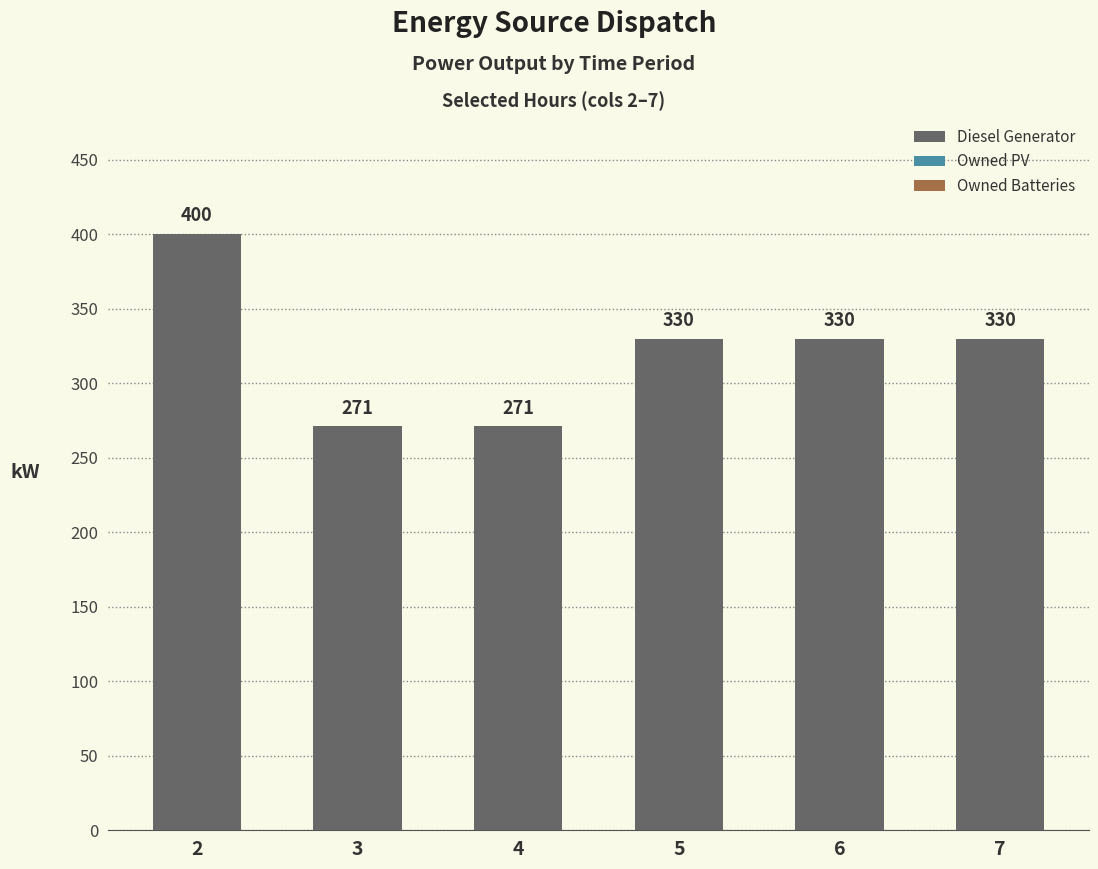

What is the sum of the values at 6 and 2?

730